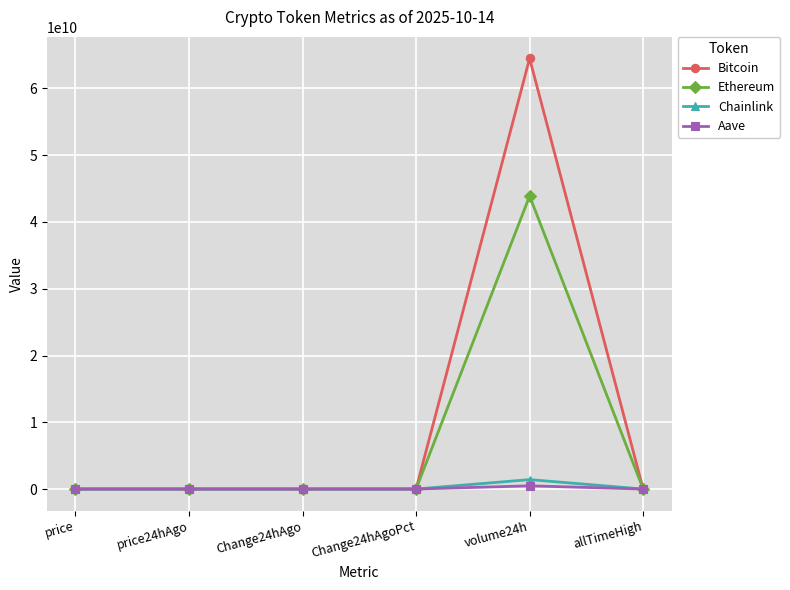

Which series has the largest total across all categories?

Bitcoin